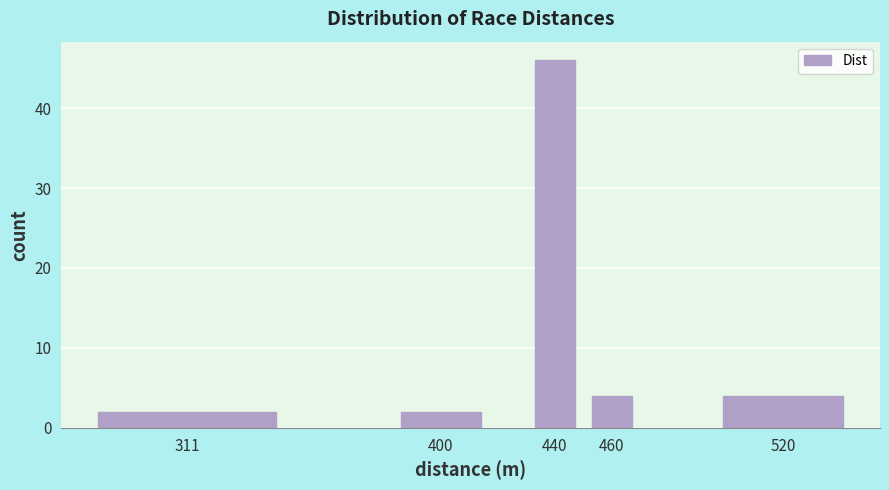

Reading right to left, transcribe all the data shown in this chart.

4	4	46	2	2